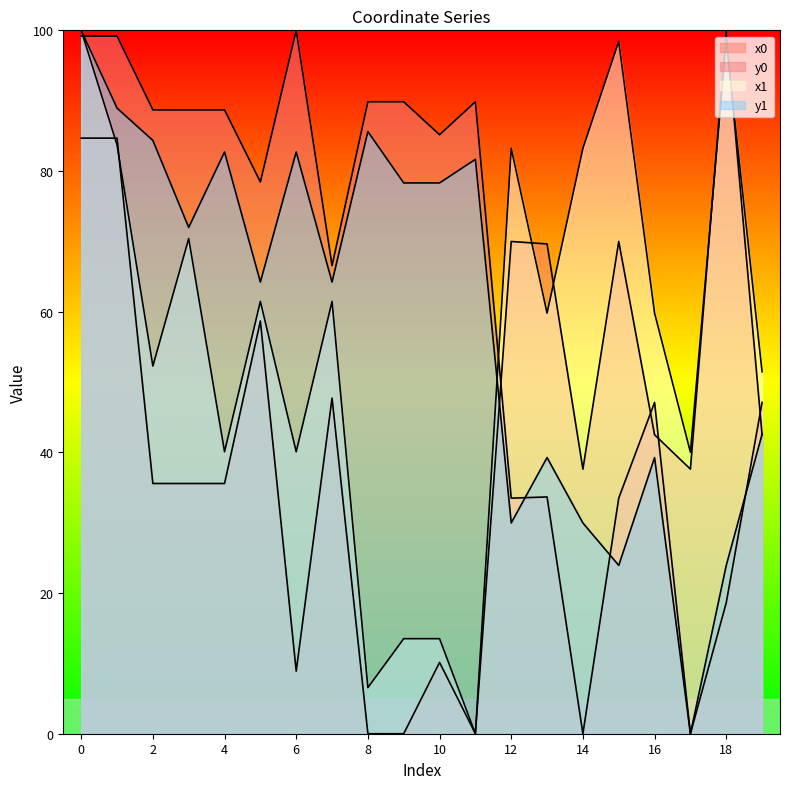

Is the value of y0 at 12 greater than the value of y1 at 9?

No